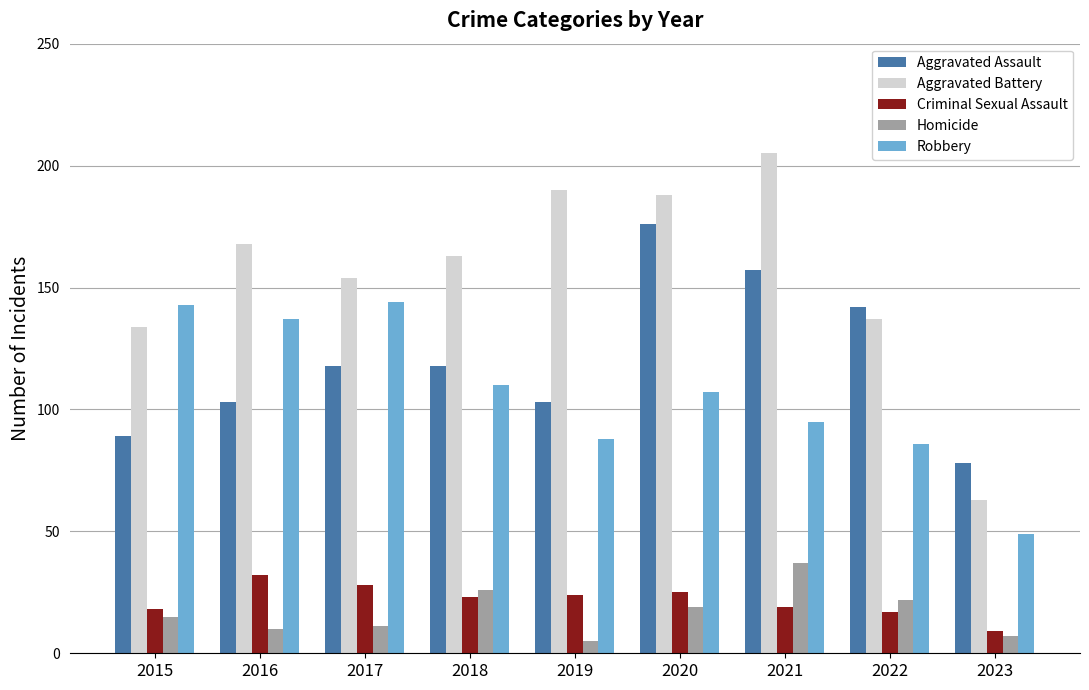

List the series in order of their peak value, highest first.

Aggravated Battery, Aggravated Assault, Robbery, Homicide, Criminal Sexual Assault